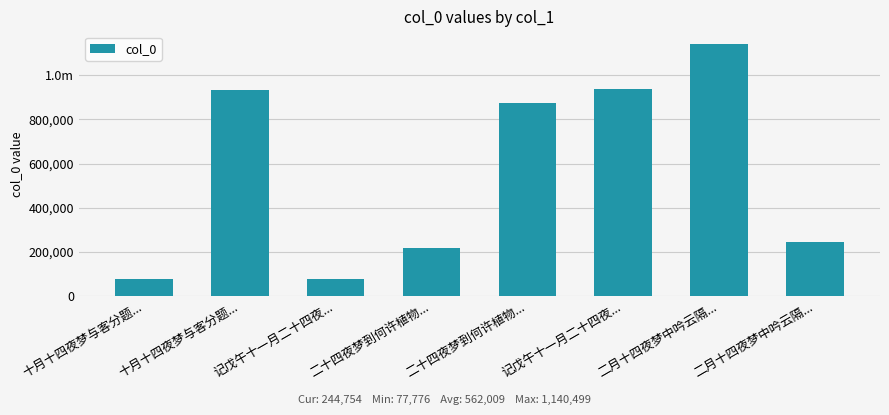

Reading left to right, list all the values displayed in this chart.

十月十四夜梦与客分题...=77776	十月十四夜梦与客分题...=930460	记戊午十一月二十四夜...=77893	二十四夜梦到何许植物...=217009	二十四夜梦到何许植物...=872224	记戊午十一月二十四夜...=935458	二月十四夜梦中吟云隔...=1140499	二月十四夜梦中吟云隔...=244754